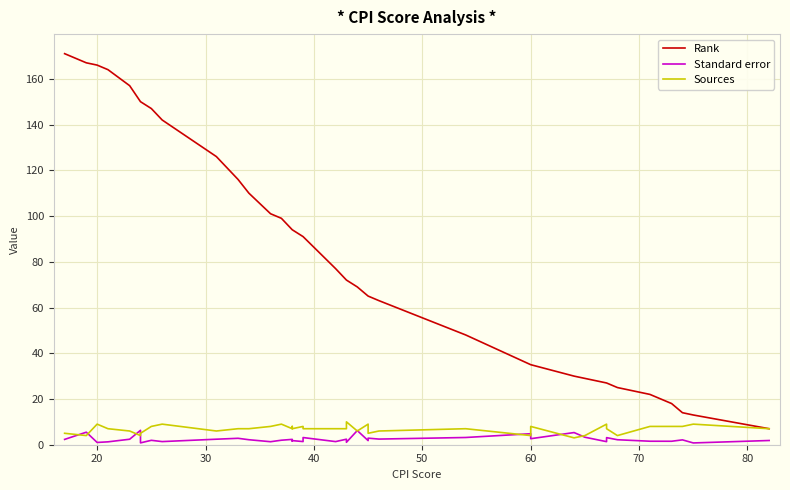

True or false: Sources and Standard error cross at least once.

True